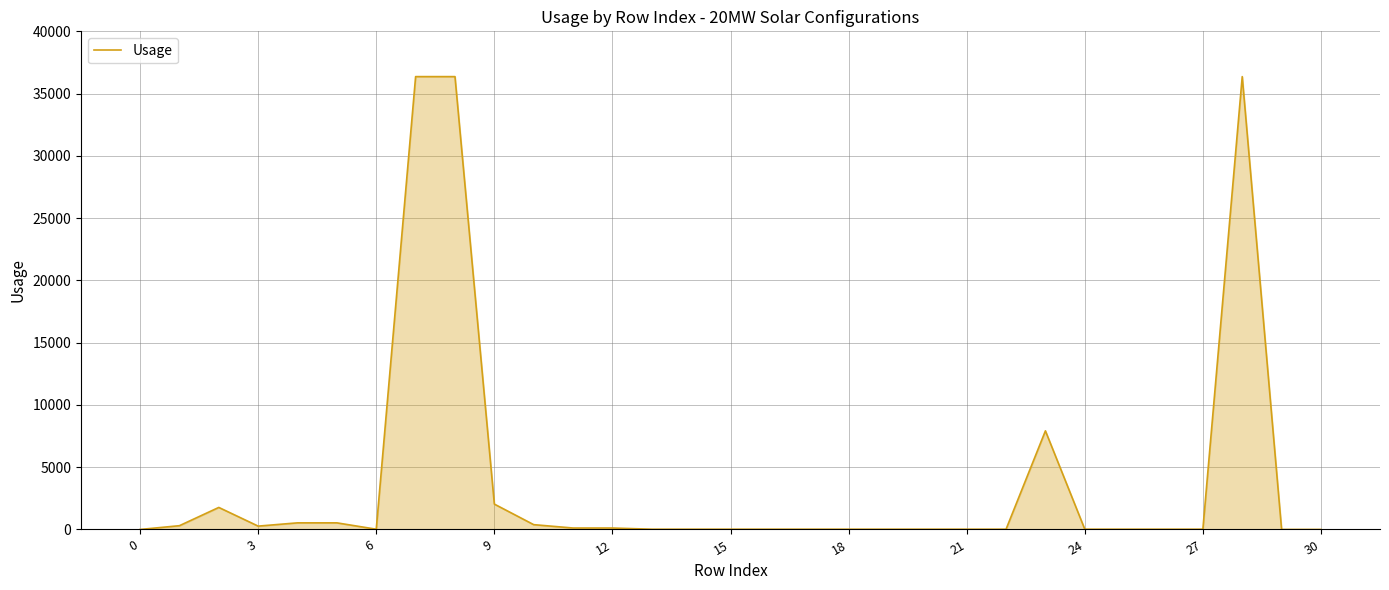

What is the difference between the maximum and minimum values?

36364